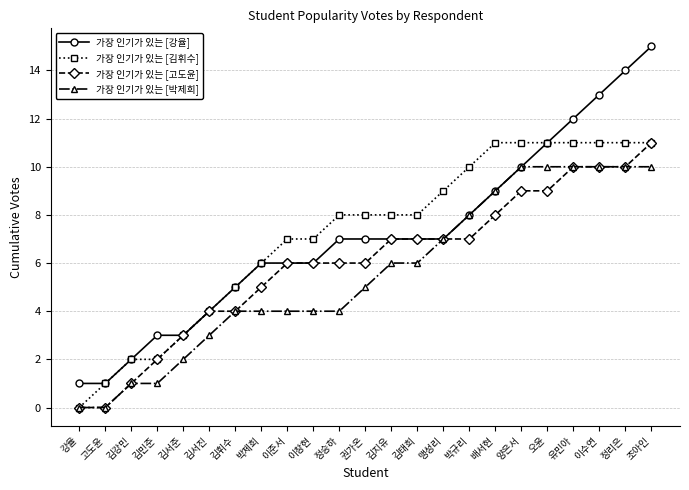

Which series has the widest spread of values?

가장 인기가 있는 [강율]